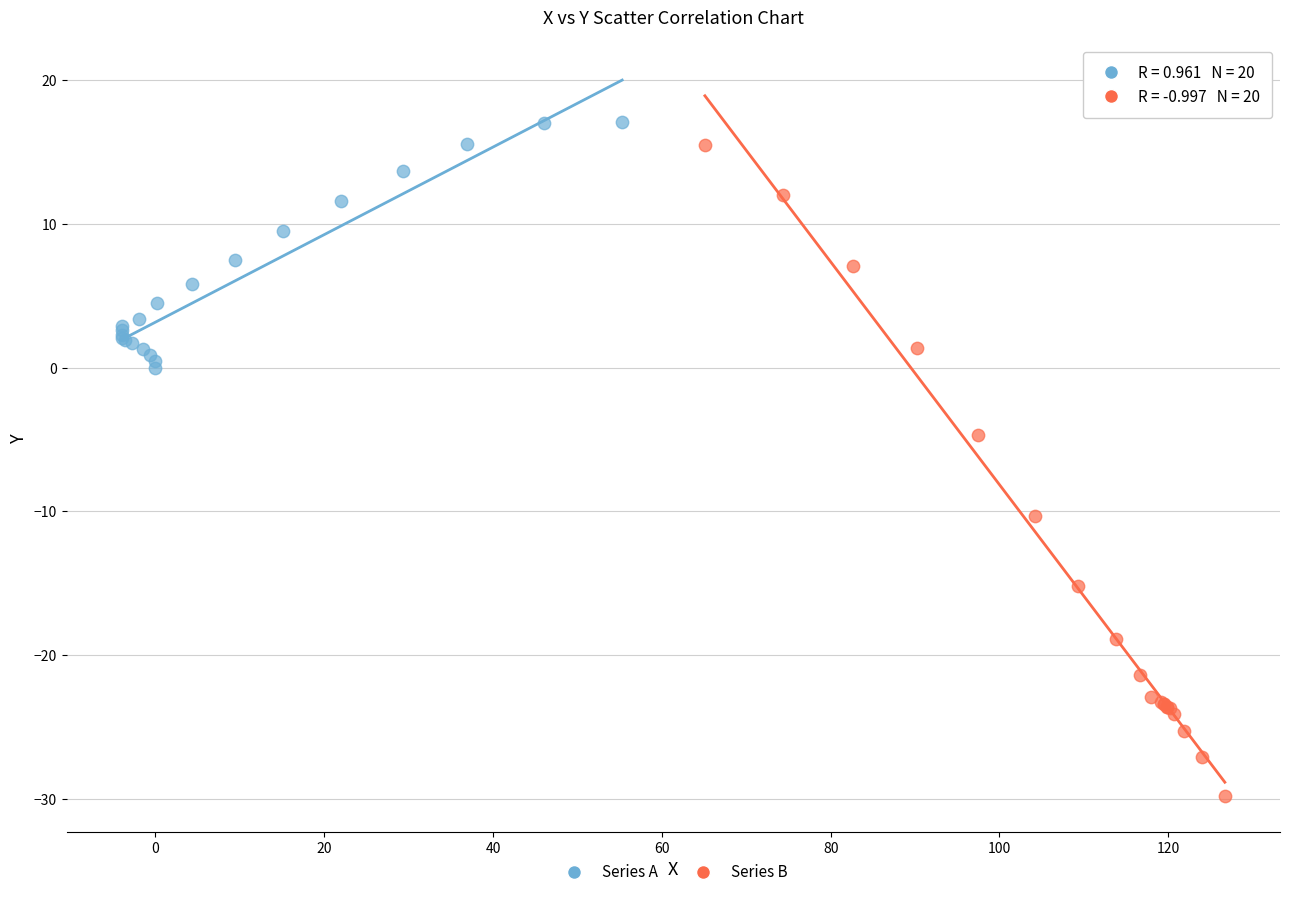

Which series reaches the maximum Y coordinate?

Series A